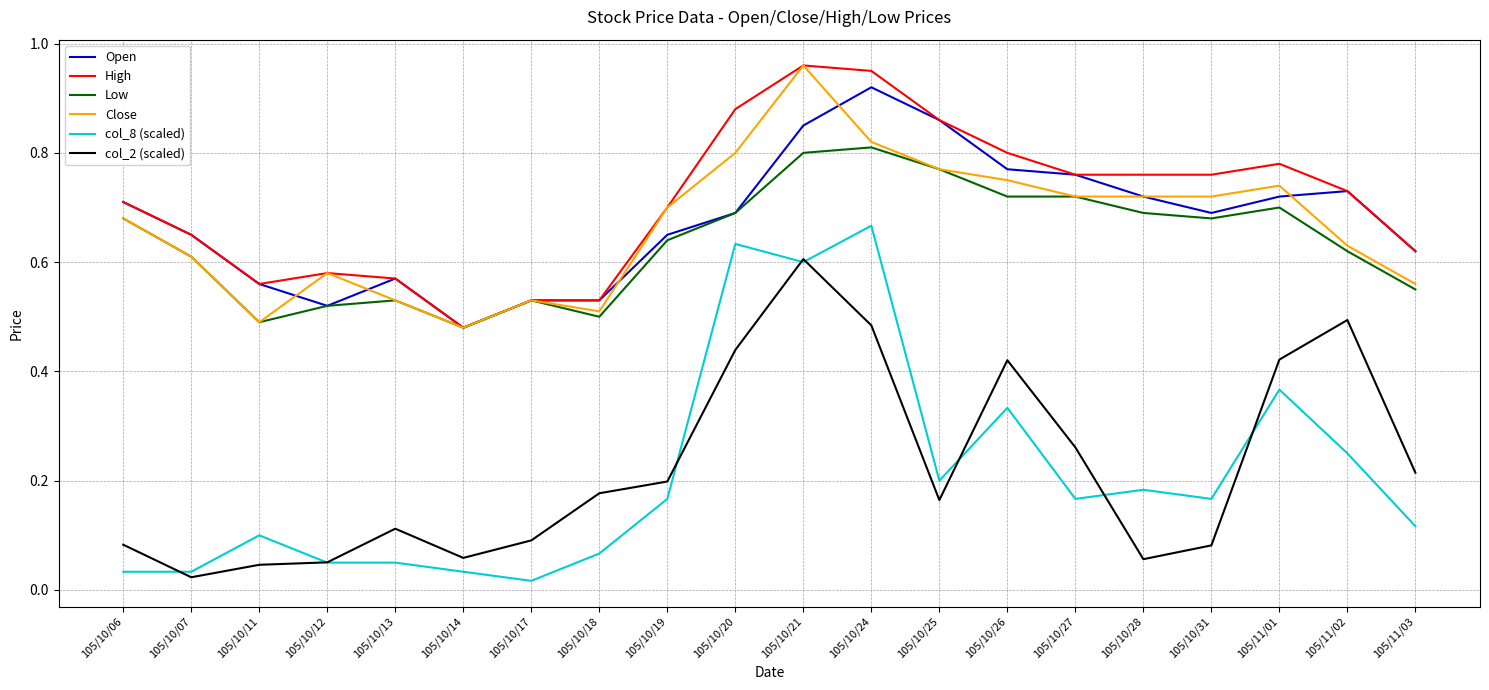

Which series has the largest range (max minus min)?

col_8 (scaled)